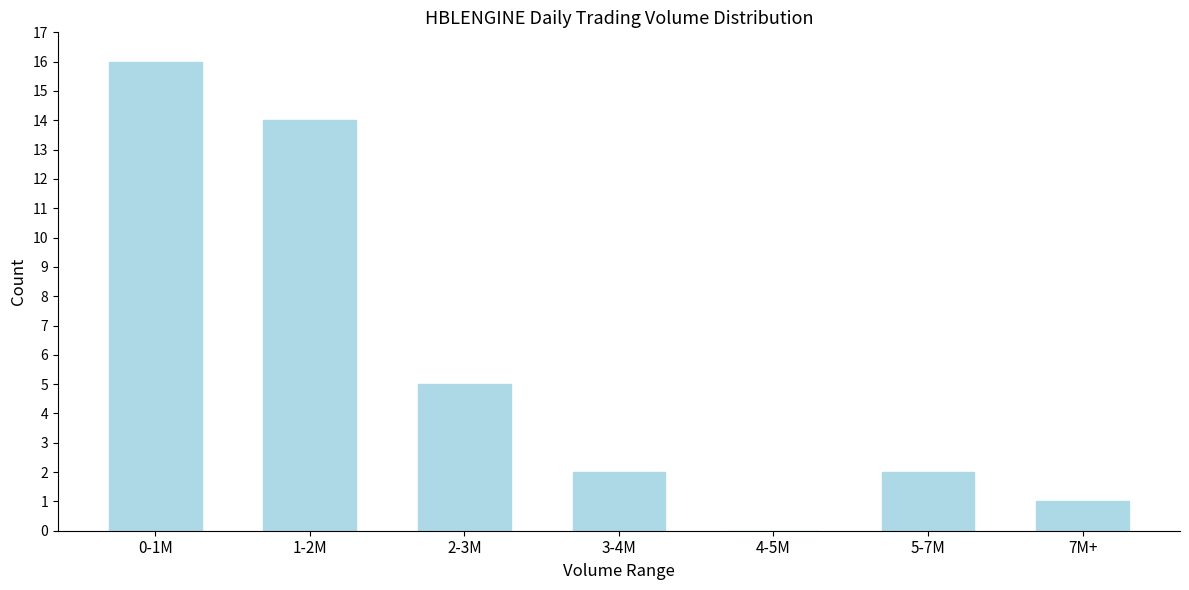

Reading left to right, list all the values displayed in this chart.

0-1M=16	1-2M=14	2-3M=5	3-4M=2	4-5M=0	5-7M=2	7M+=1